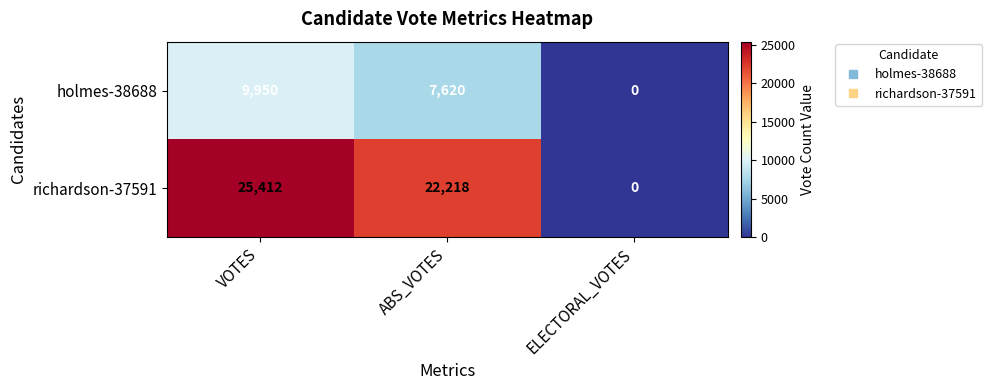

Reading left to right, list all the values displayed in this chart.

holmes-38688: 9950	7620	0
richardson-37591: 25412	22218	0